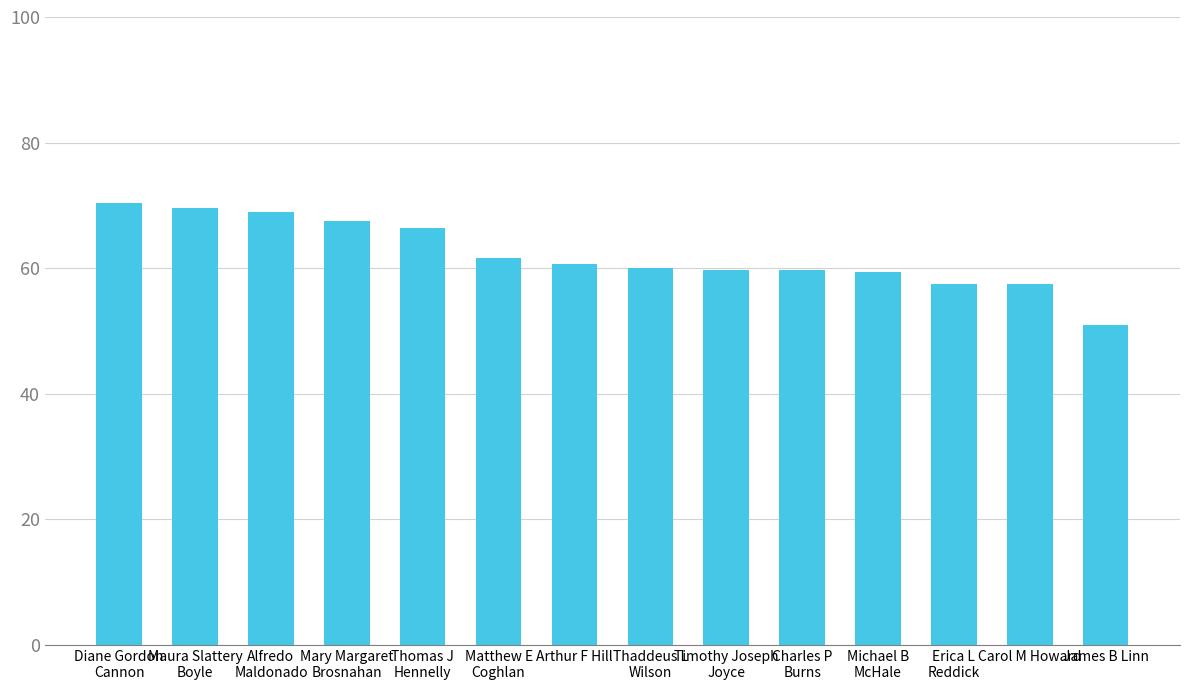

At which category does the chart reach its peak across all series?

Diane Gordon
Cannon